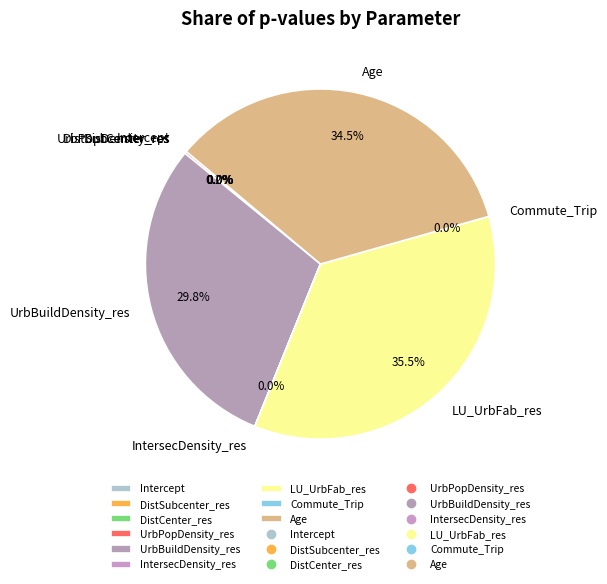

Rank the categories by value from lowest to highest.

DistCenter_res, DistSubcenter_res, Commute_Trip, Intercept, IntersecDensity_res, UrbPopDensity_res, UrbBuildDensity_res, Age, LU_UrbFab_res